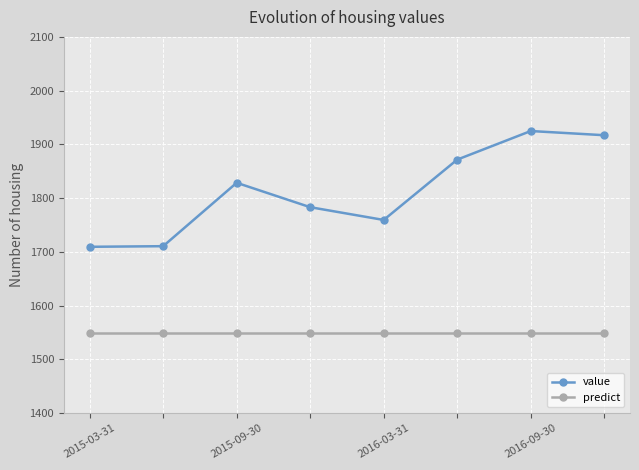

What is the minimum value for value?

1709.4